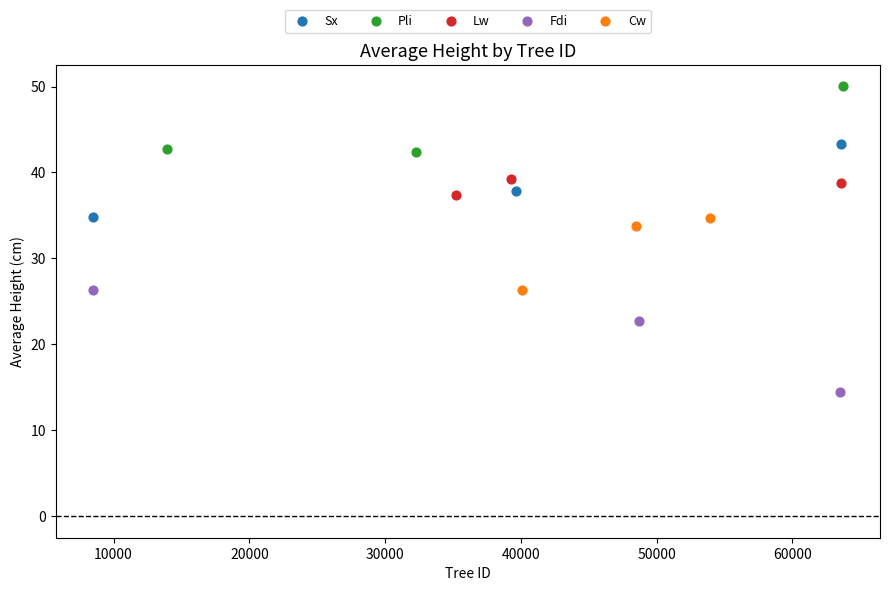

Which series contains the lowest Y value?

Fdi